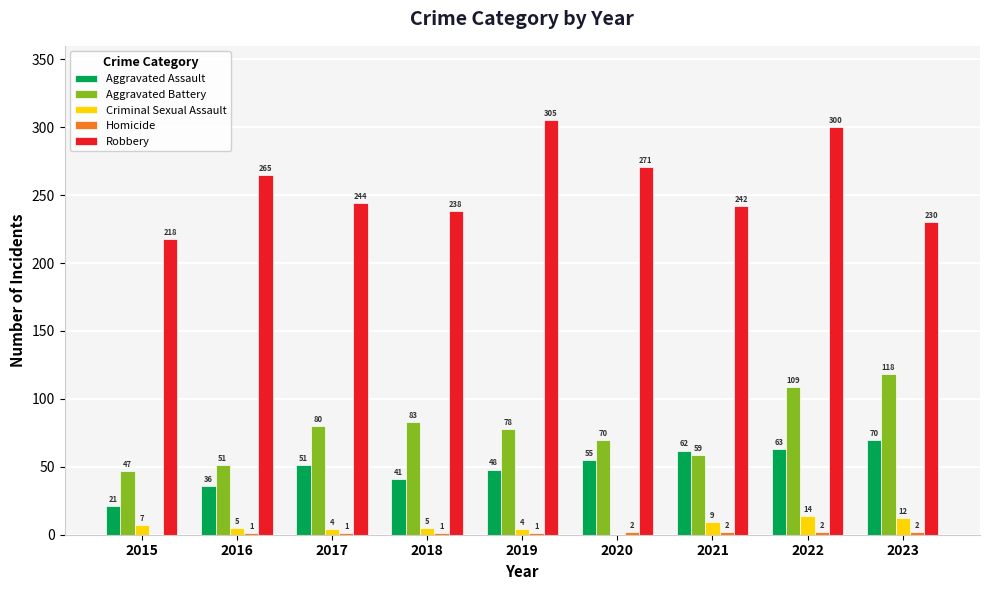

At which category does the chart reach its peak across all series?

2019